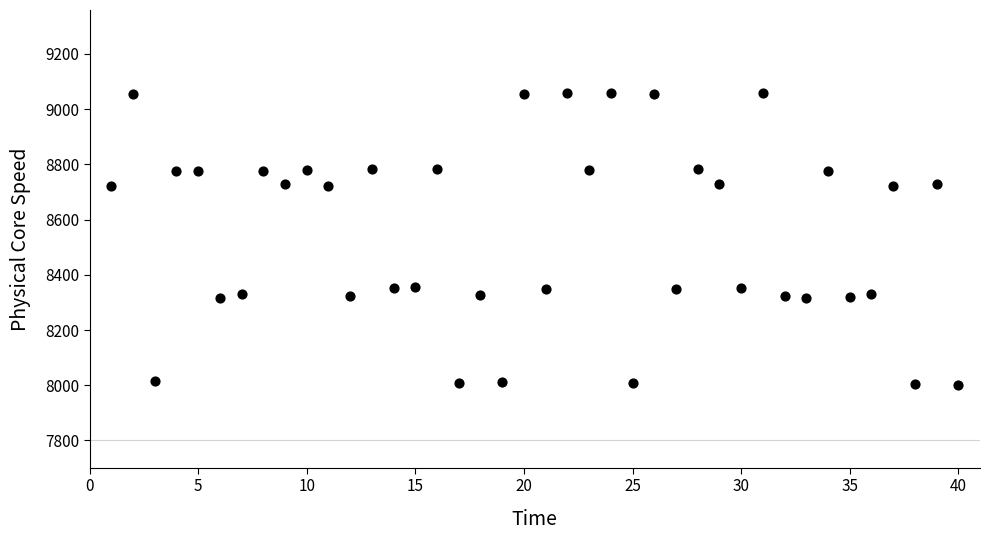

What is the range of X values (max minus min)?

39.0